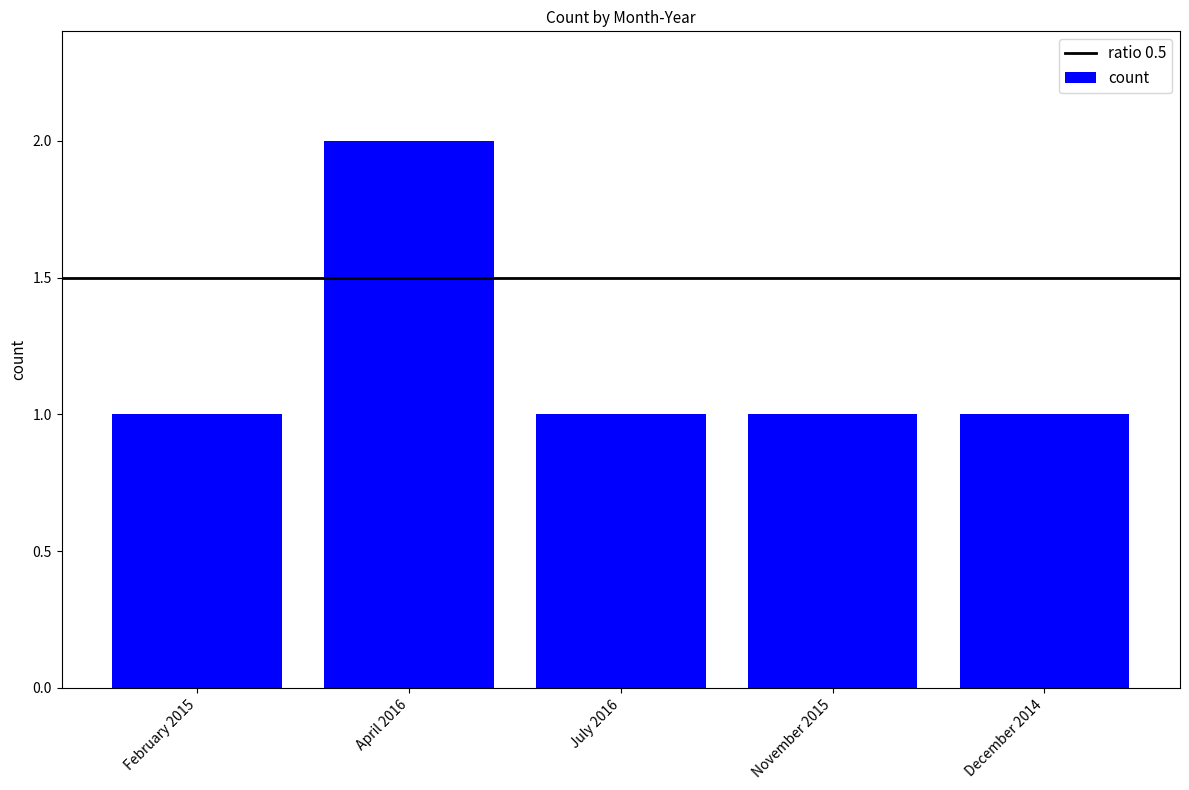

What is the sum of the values at November 2015 and December 2014?

2